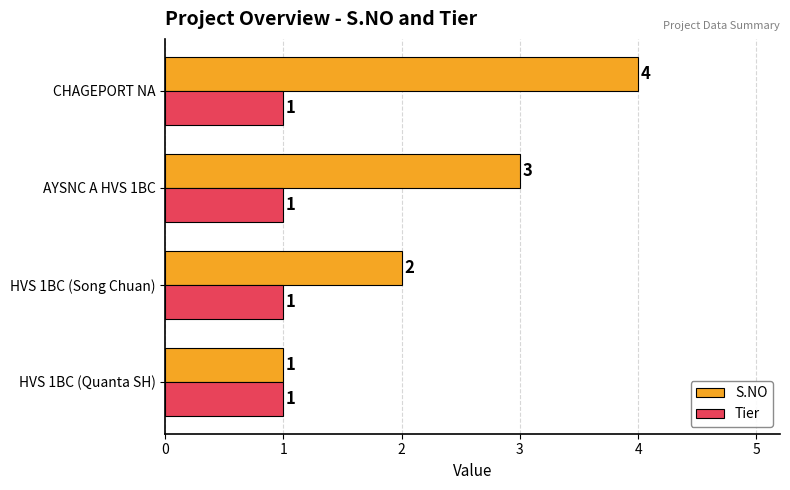

At which category is the sum across all series the highest?

CHAGEPORT NA